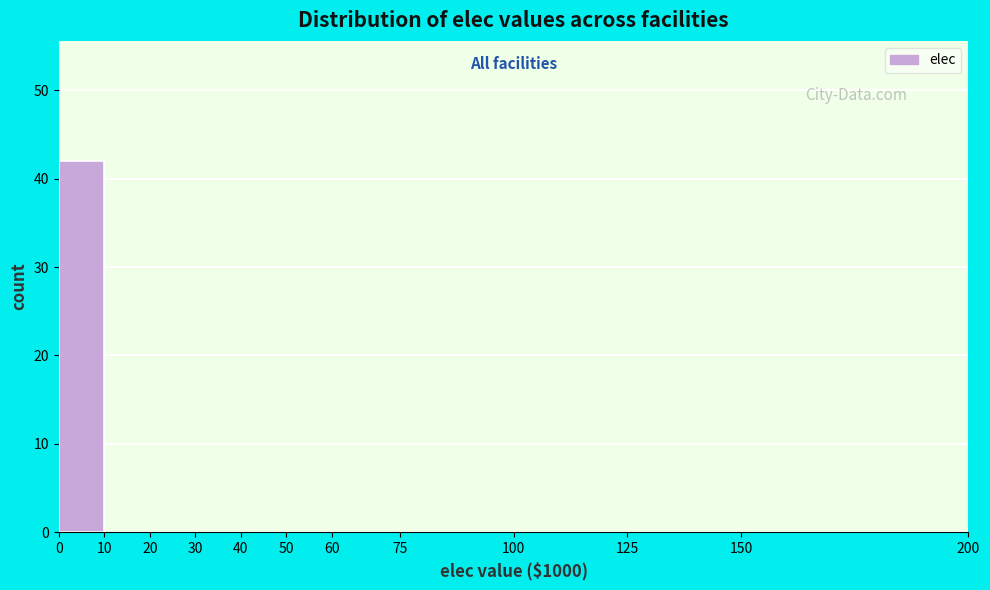

Over which range of the x-axis is the bar tallest?

0 to 10